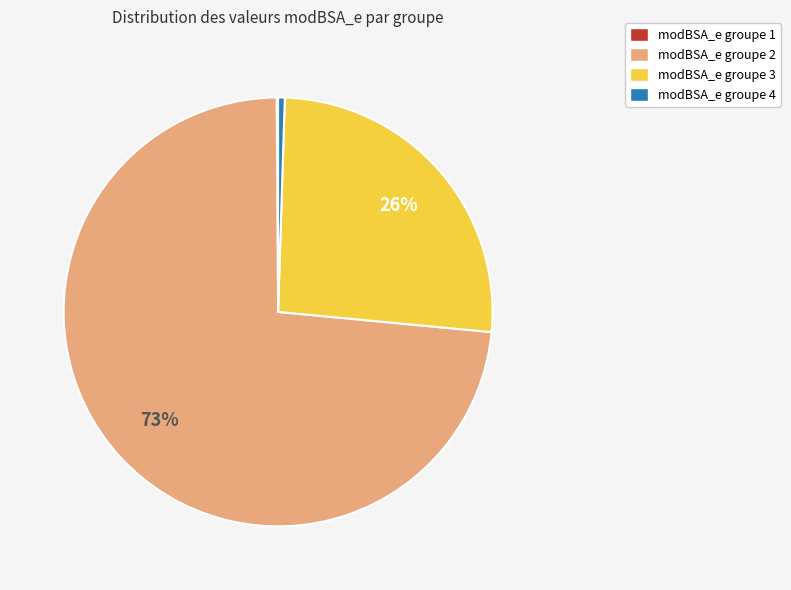

Is there a majority slice in this chart?

Yes